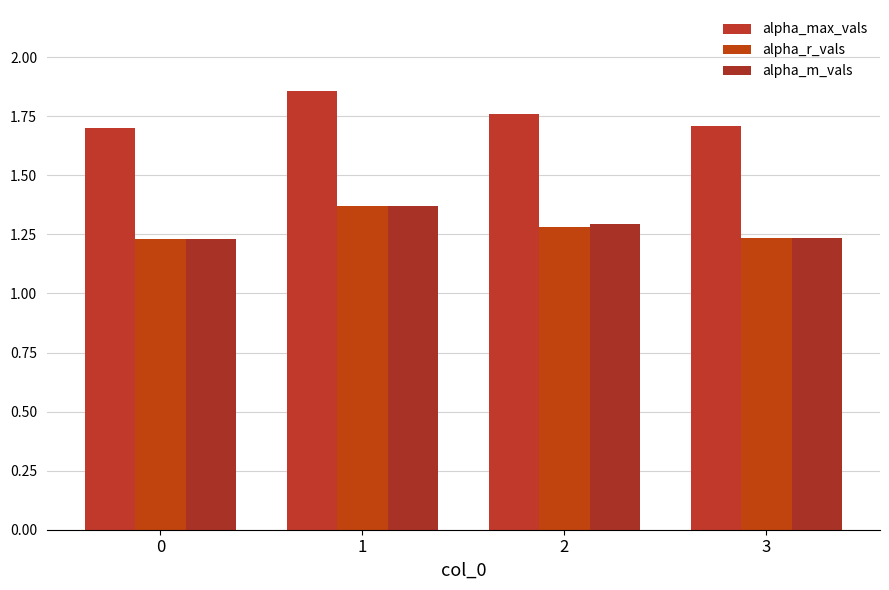

Which series has the widest spread of values?

alpha_max_vals